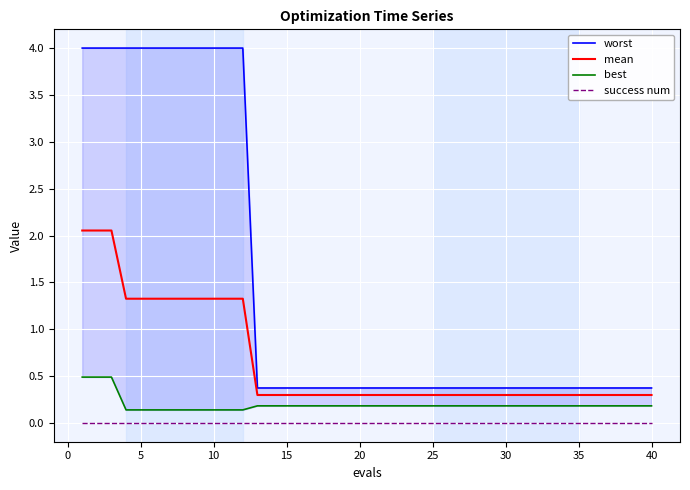

True or false: success num and mean cross at least once.

False